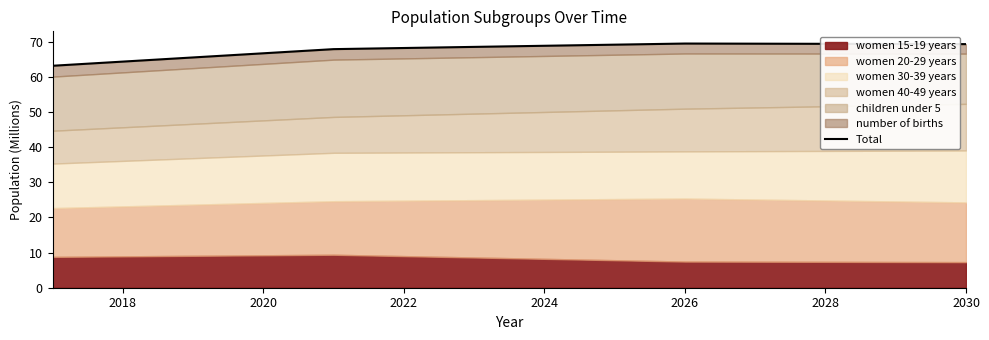

What position from the left is 2024?

8